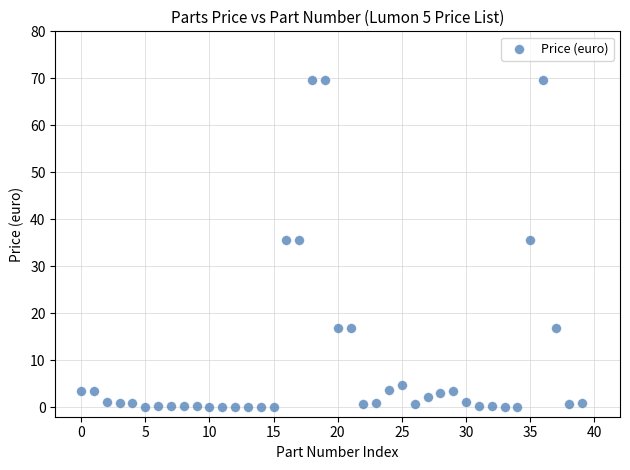

What is the range of Y values (max minus min)?

69.7